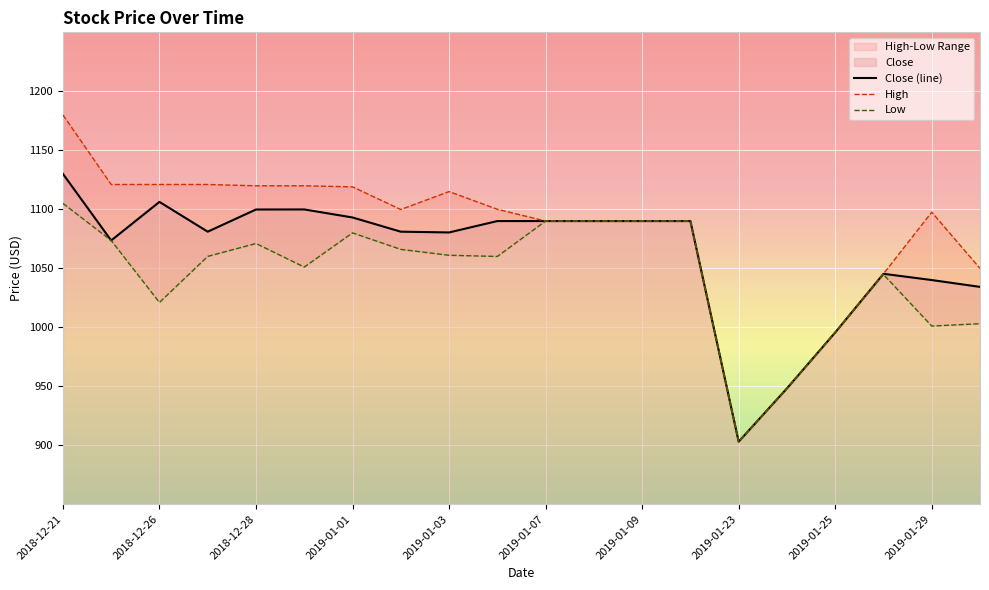

At which label does Close (line) reach its minimum?

2019-01-23